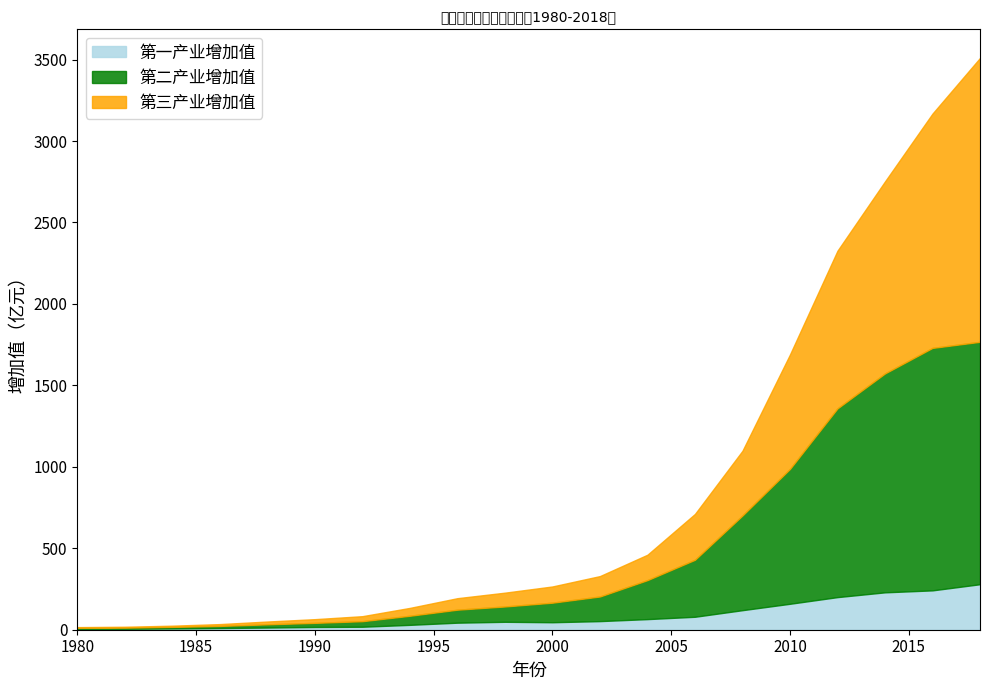

Where does the 第一产业增加值 series first go above 48?

1998